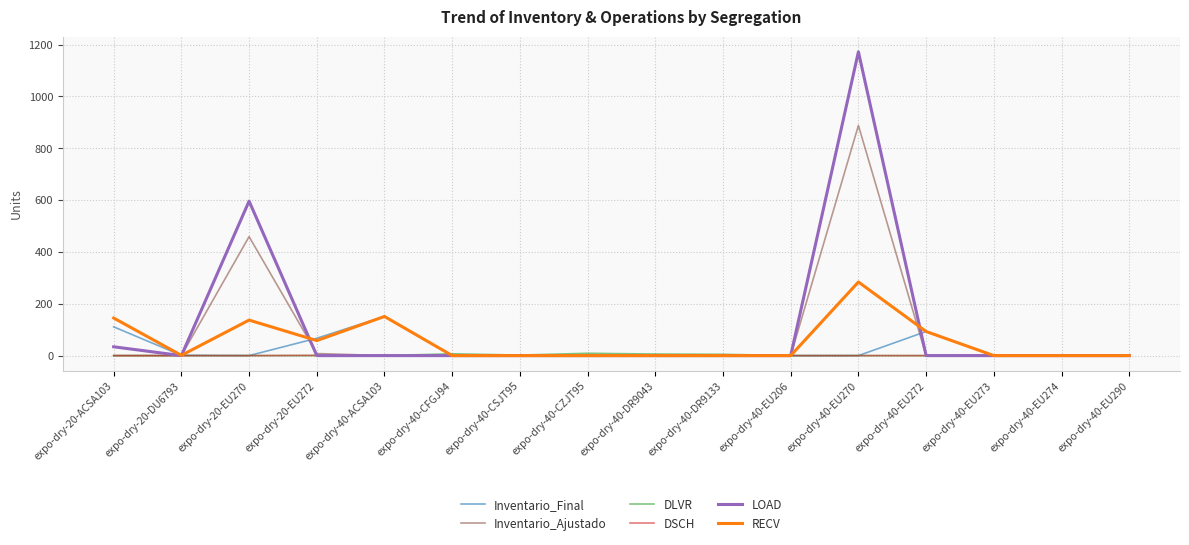

True or false: RECV has a value of 1 at expo-dry-20-DU6793.

True